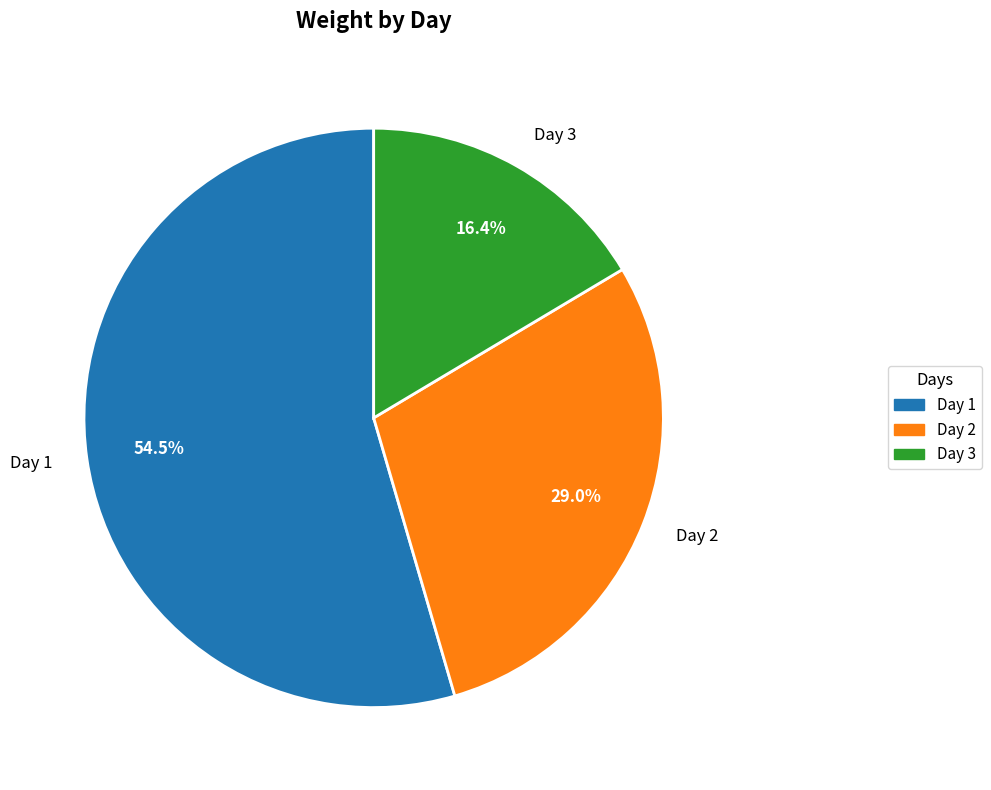

To the nearest percent, what percentage of the pie is Day 3?

16%